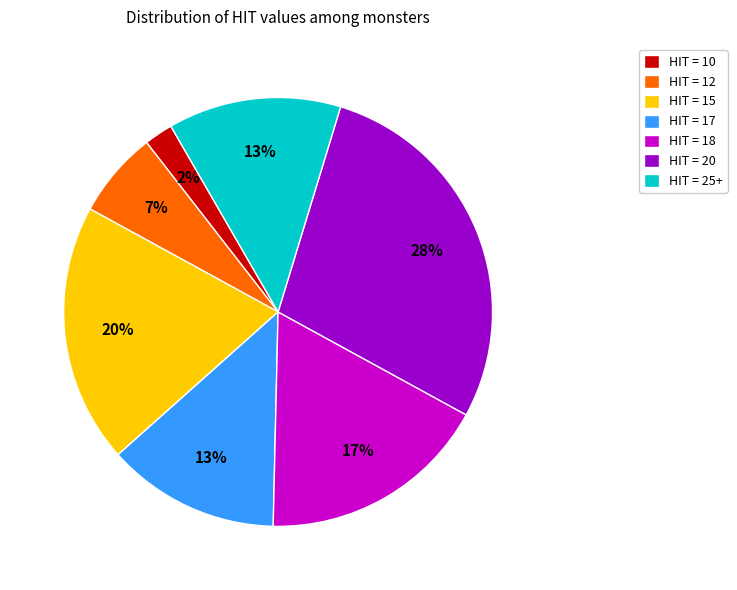

Is there a majority slice in this chart?

No